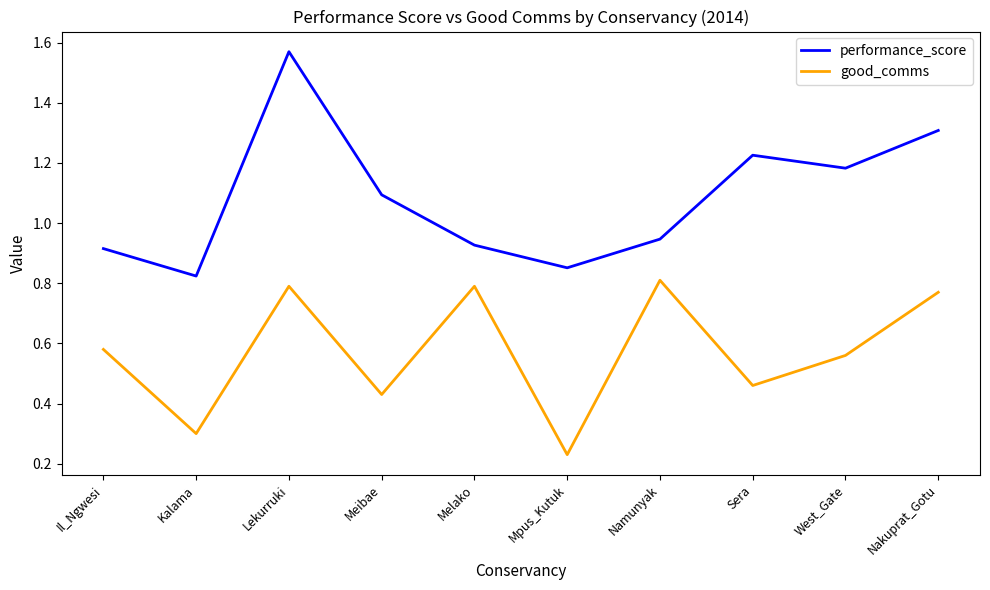

True or false: good_comms has a value of 0.3 at Kalama.

True